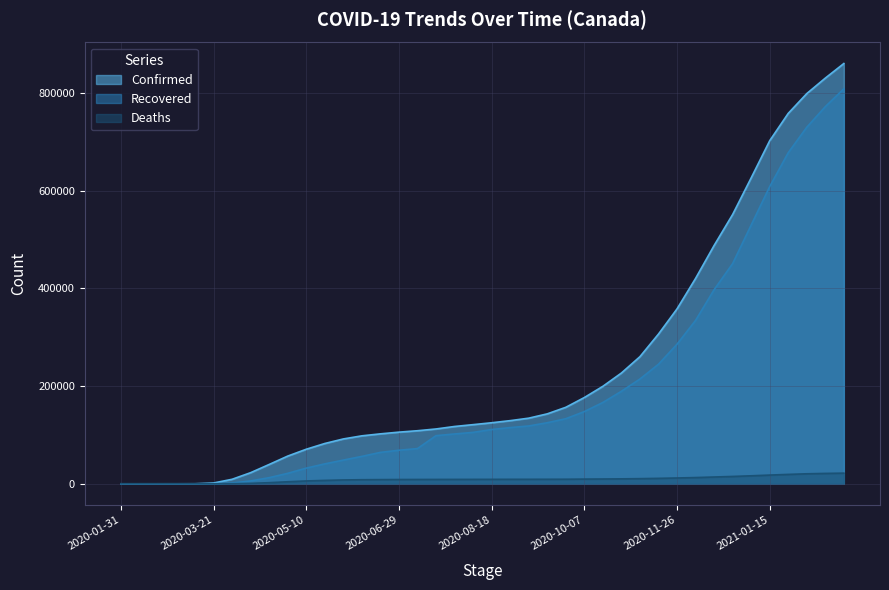

What position from the left is 2020-08-08?

20